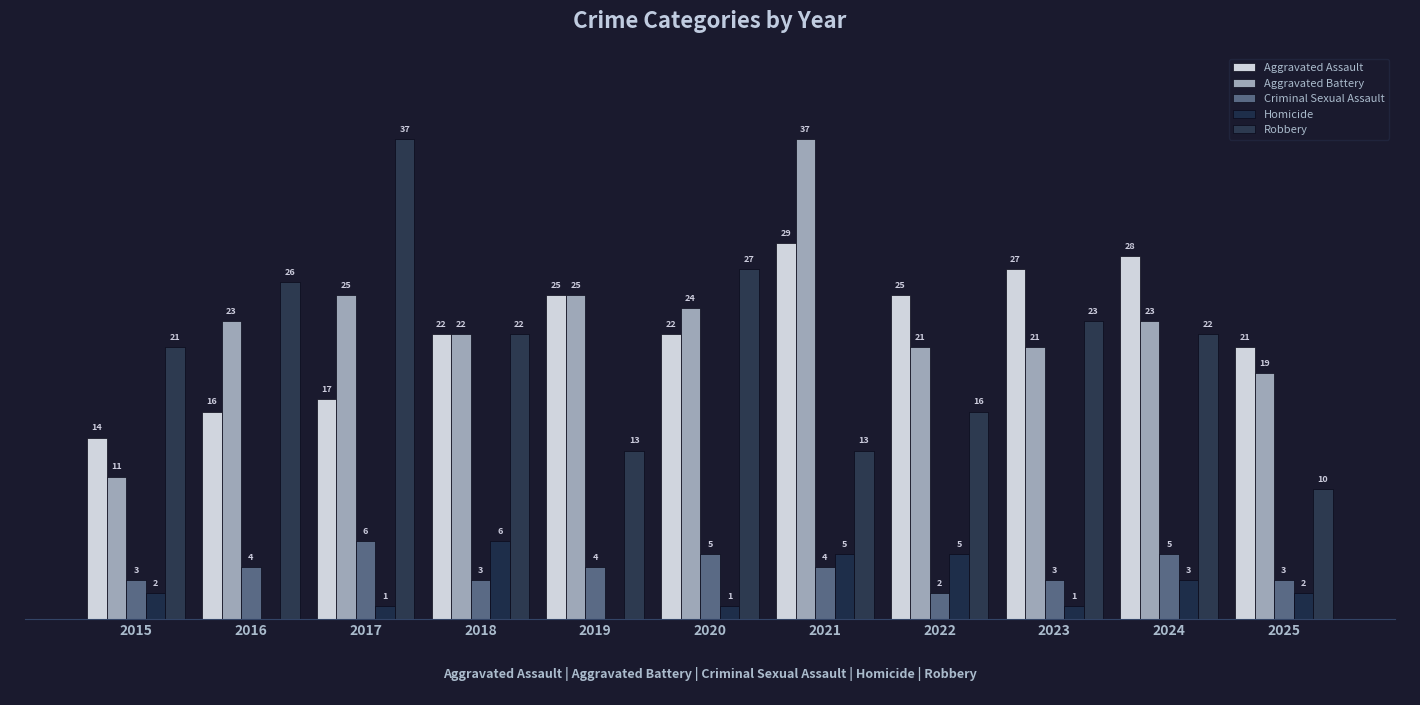

Does the chart contain stacked bars?

No